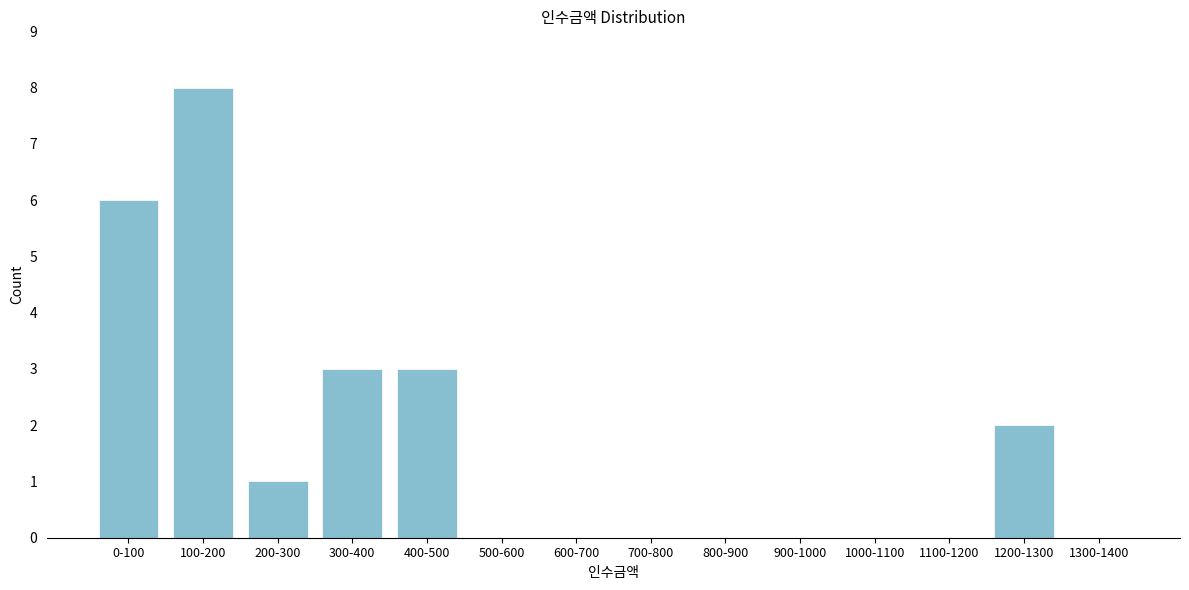

Reading left to right, extract all data points from this chart.

0-100=6	100-200=8	200-300=1	300-400=3	400-500=3	500-600=0	600-700=0	700-800=0	800-900=0	900-1000=0	1000-1100=0	1100-1200=0	1200-1300=2	1300-1400=0